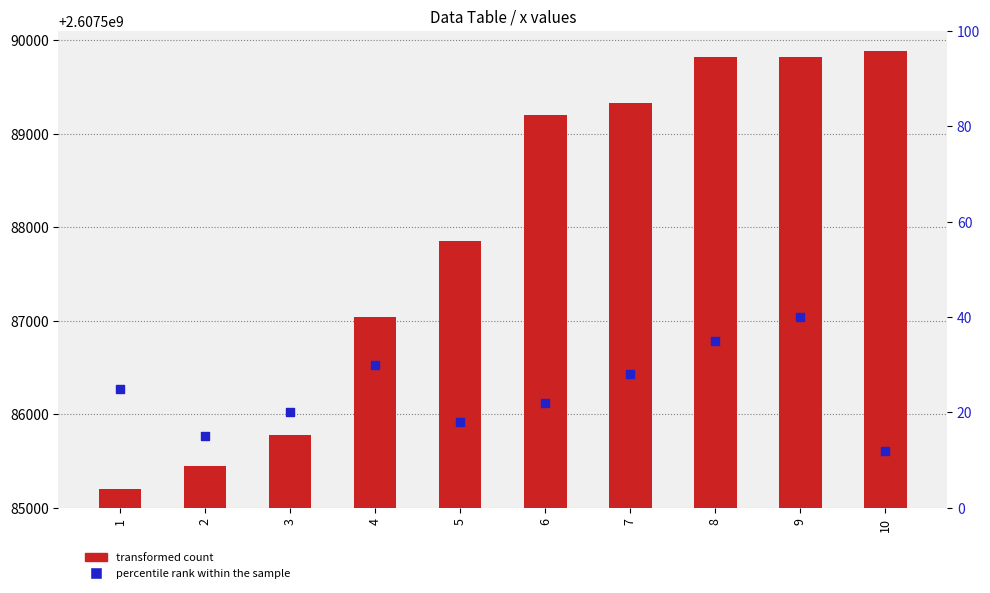

At which category is the sum across all series the highest?

10